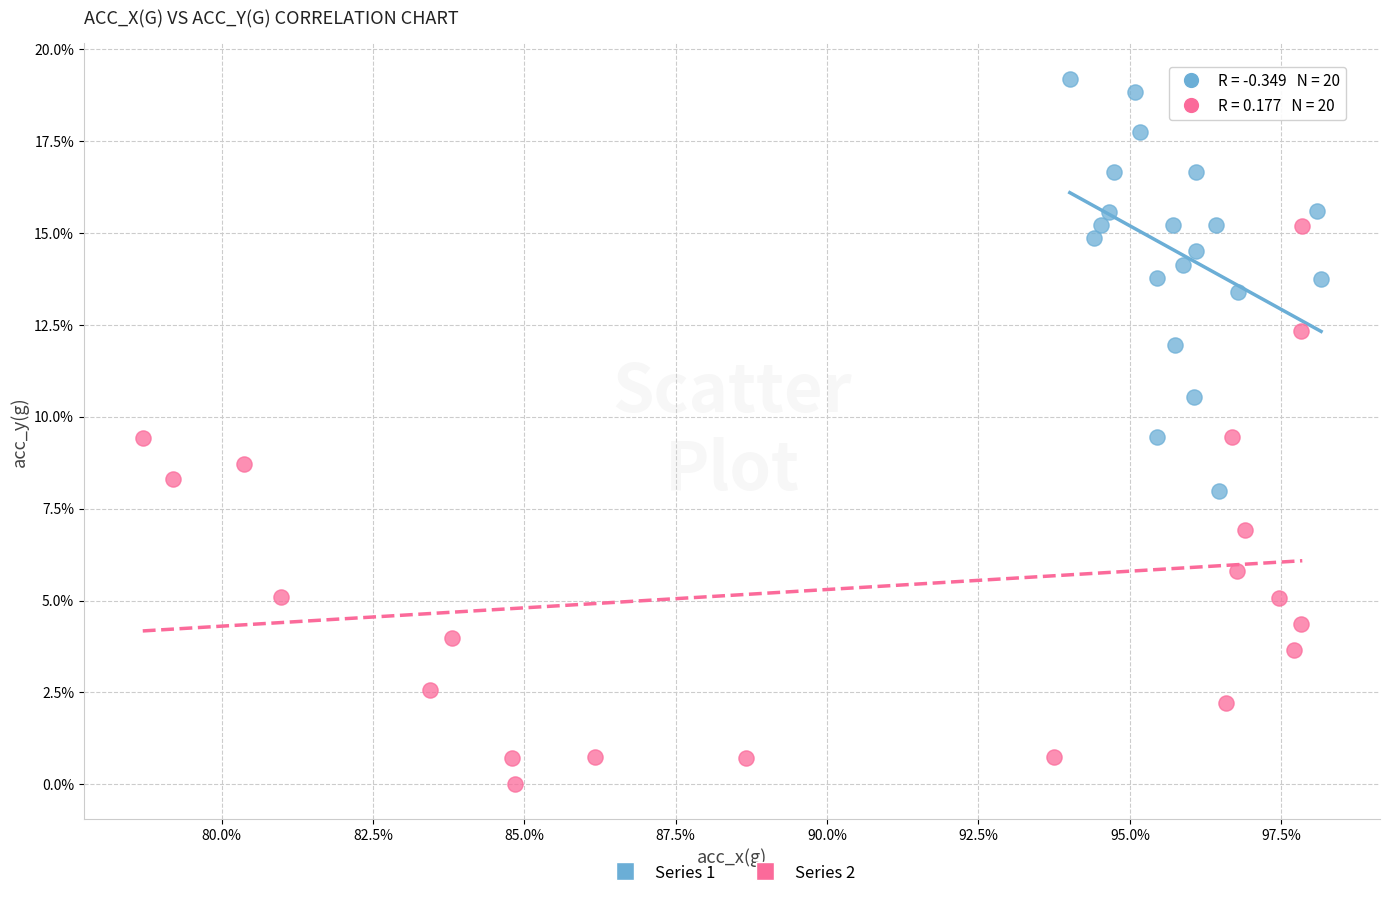

Which series reaches the maximum Y coordinate?

Series 1